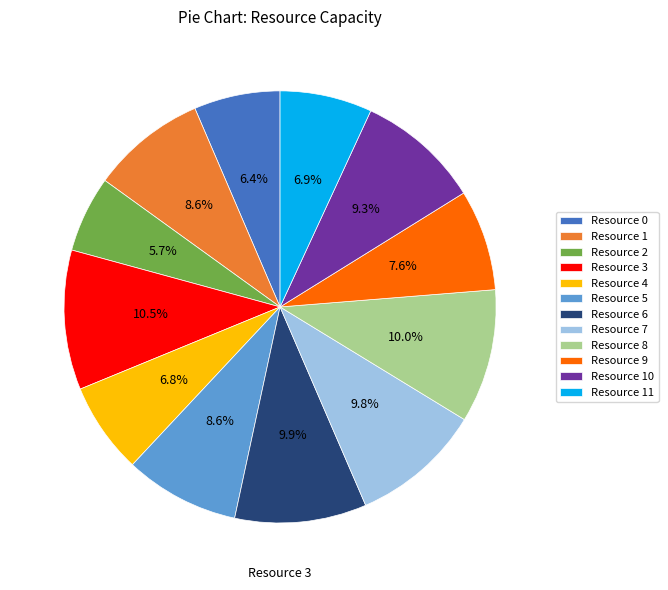

Approximately how many times larger is the value at Resource 1 compared to Resource 8?

0.9